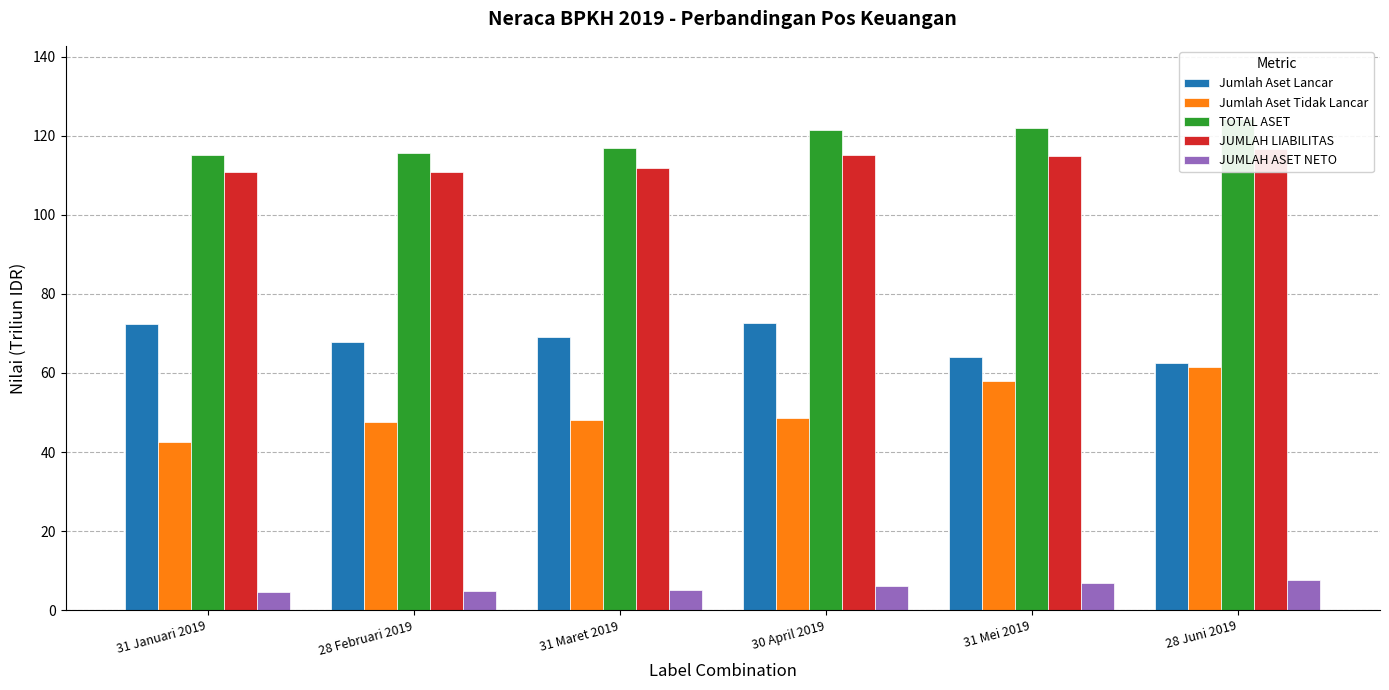

What is the spread (max minus min) of values at 31 Januari 2019?

110.4